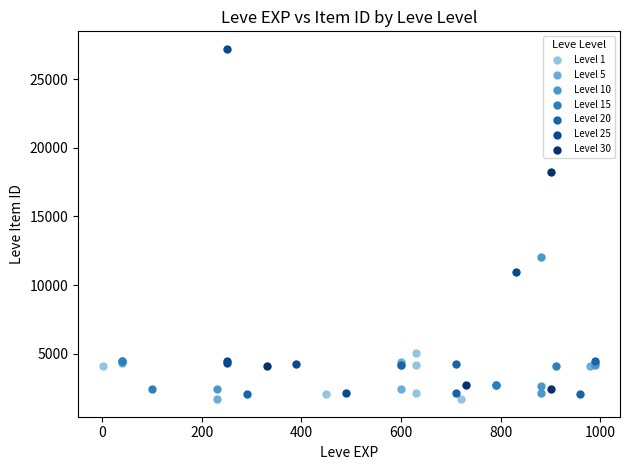

What are all the series names shown in the legend?

Level 1, Level 5, Level 10, Level 15, Level 20, Level 25, Level 30